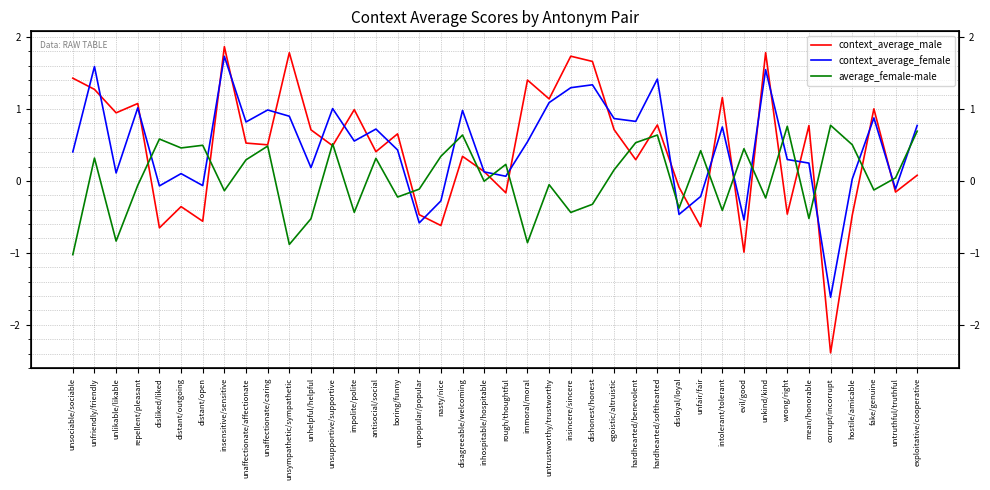

Between distant/open and hardhearted/benevolent, which is larger?

hardhearted/benevolent